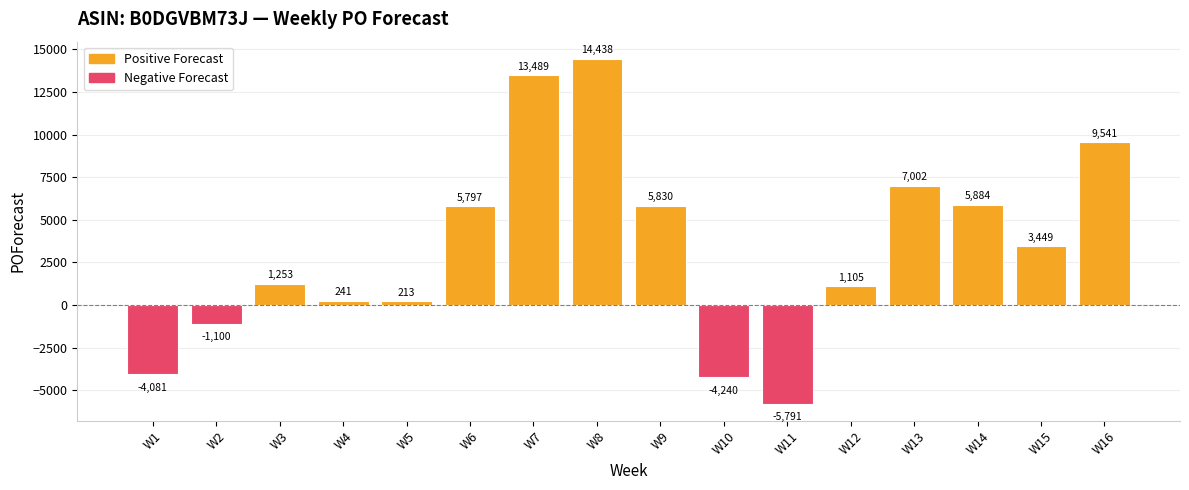

What is the average value?

3314